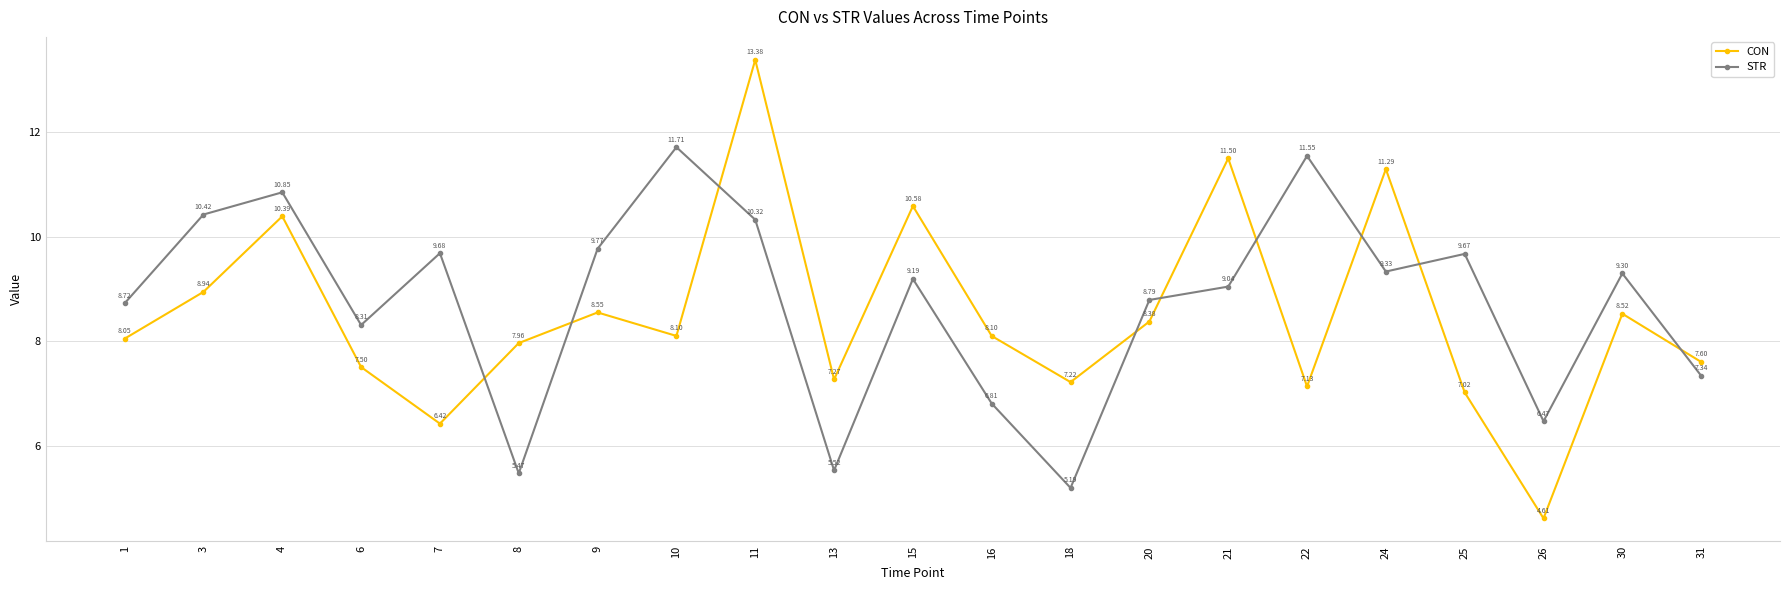

How many data points in STR are above 9?

12